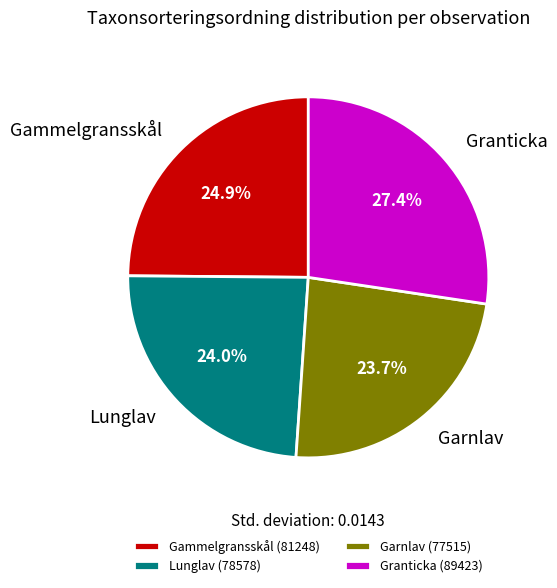

Which slice is the largest?

Granticka